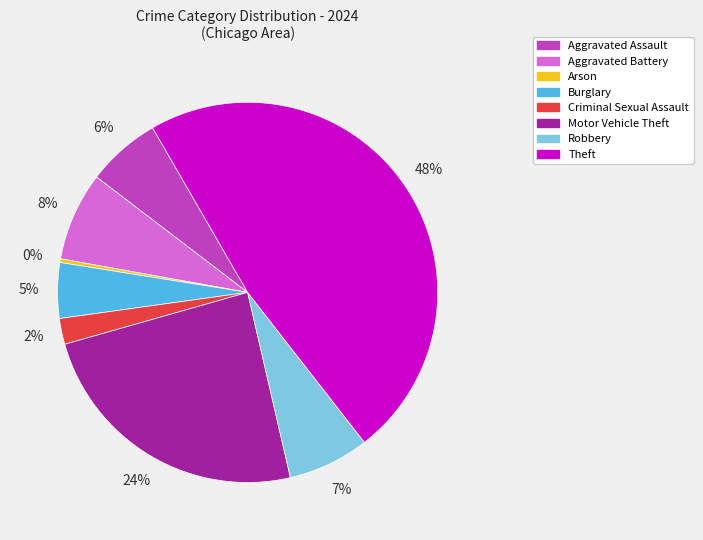

Does any single category account for the majority?

No